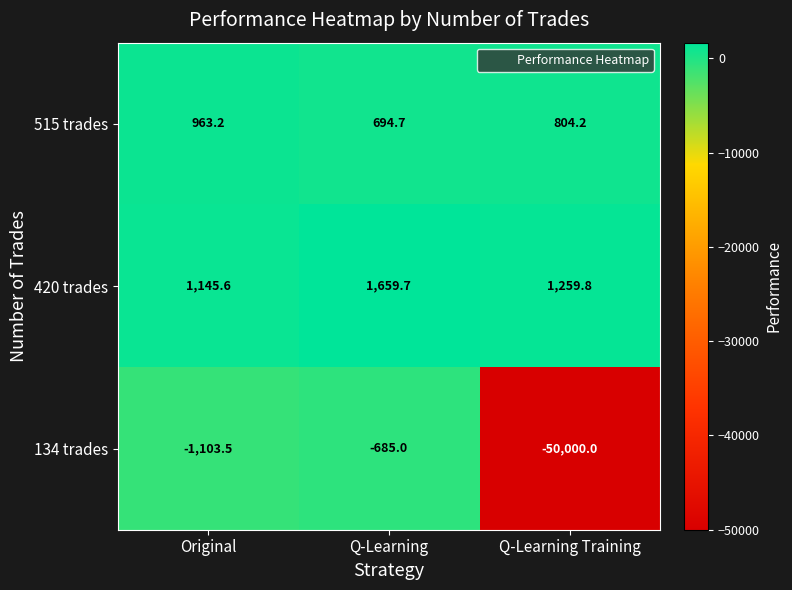

The 134 trades series shows -79920.2 at Q-Learning Training. True or false?

False